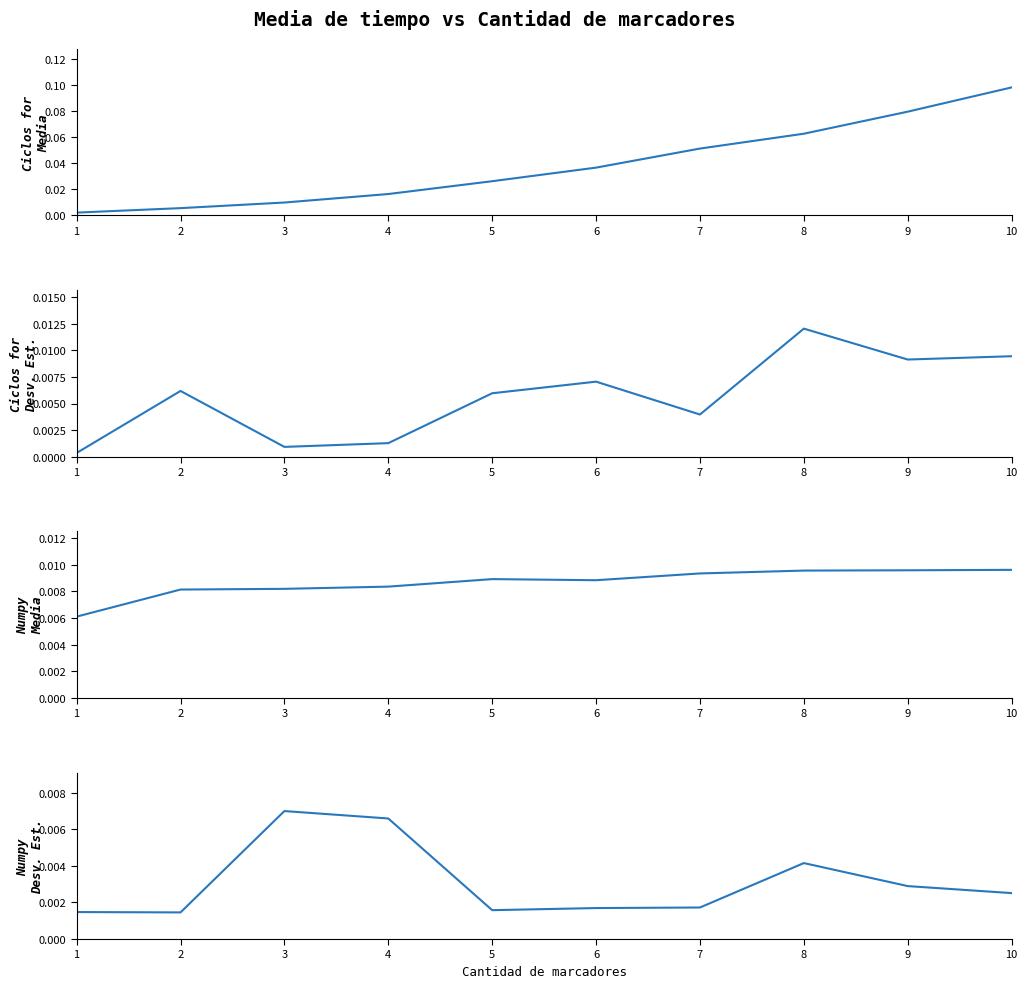

Is it true that Ciclos for - Media (ms) equals 0.0 at 6?

True